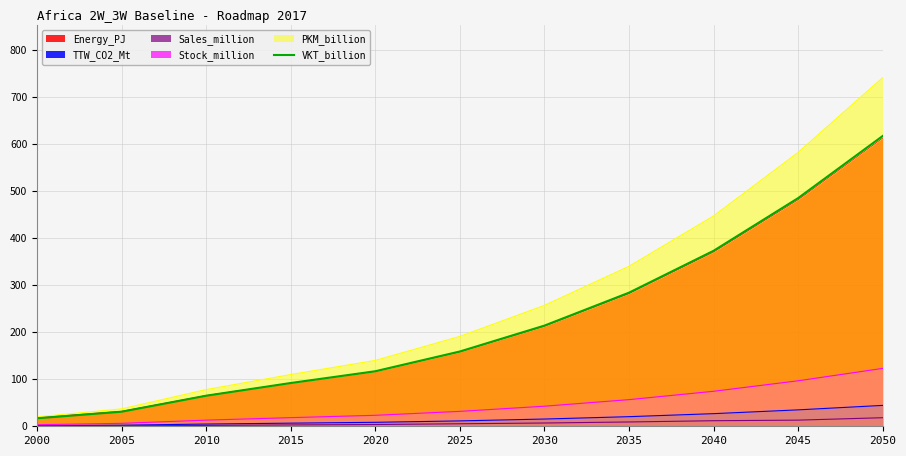

True or false: the data has more than 0 interior local peaks.

False